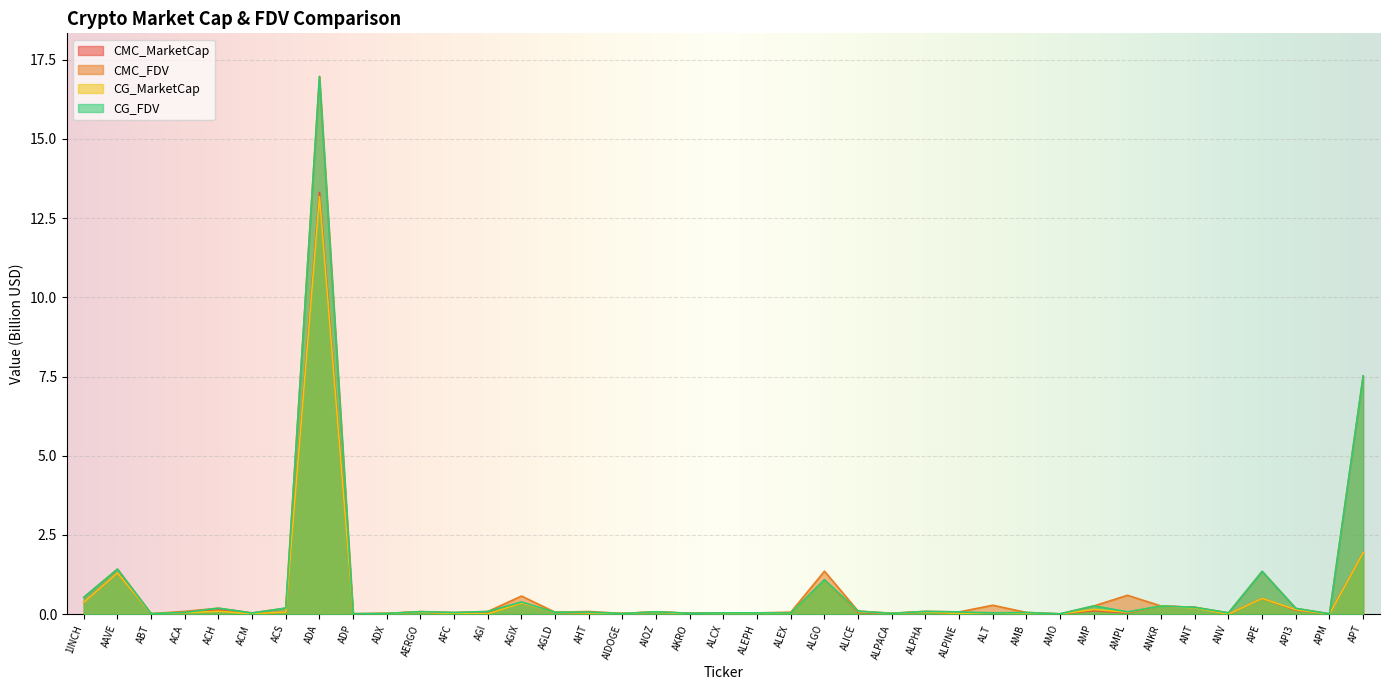

Reading left to right, list all the values displayed in this chart.

CMC_MarketCap: 1INCH=0.4	AAVE=1.3	ABT=0.0	ACA=0.0	ACH=0.1	ACM=0.0	ACS=0.1	ADA=13.3	ADP=0.0	ADX=0.0	AERGO=0.1	AFC=0.0	AGI=0.0	AGIX=0.4	AGLD=0.1	AHT=0.0	AIDOGE=0.0	AIOZ=0.1	AKRO=0.0	ALCX=0.0	ALEPH=0.0	ALEX=0.0	ALGO=1.1	ALICE=0.1	ALPACA=0.0	ALPHA=0.1	ALPINE=0.0	ALT=0.0	AMB=0.0	AMO=0.0	AMP=0.1	AMPL=0.0	ANKR=0.3	ANT=0.2	ANV=0.0	APE=0.5	API3=0.1	APM=0.0	APT=1.9
CMC_FDV: 1INCH=0.5	AAVE=1.4	ABT=0.0	ACA=0.1	ACH=0.2	ACM=0.0	ACS=0.2	ADA=17.0	ADP=0.0	ADX=0.0	AERGO=0.1	AFC=0.1	AGI=0.1	AGIX=0.6	AGLD=0.1	AHT=0.1	AIDOGE=0.0	AIOZ=0.1	AKRO=0.0	ALCX=0.0	ALEPH=0.0	ALEX=0.1	ALGO=1.4	ALICE=0.1	ALPACA=0.0	ALPHA=0.1	ALPINE=0.1	ALT=0.3	AMB=0.1	AMO=0.0	AMP=0.3	AMPL=0.6	ANKR=0.3	ANT=0.2	ANV=0.0	APE=1.4	API3=0.2	APM=0.0	APT=7.5
CG_MarketCap: 1INCH=0.4	AAVE=1.3	ABT=0.0	ACA=0.0	ACH=0.1	ACM=0.0	ACS=0.1	ADA=13.2	ADP=0.0	ADX=0.0	AERGO=0.1	AFC=0.0	AGI=0.0	AGIX=0.4	AGLD=0.1	AHT=0.0	AIDOGE=0.0	AIOZ=0.1	AKRO=0.0	ALCX=0.0	ALEPH=0.0	ALEX=0.0	ALGO=1.1	ALICE=0.1	ALPACA=0.0	ALPHA=0.1	ALPINE=0.0	ALT=0.0	AMB=0.0	AMO=0.0	AMP=0.1	AMPL=0.1	ANKR=0.3	ANT=0.2	ANV=0.0	APE=0.5	API3=0.1	APM=0.0	APT=1.9
CG_FDV: 1INCH=0.5	AAVE=1.4	ABT=0.0	ACA=0.1	ACH=0.2	ACM=0.0	ACS=0.2	ADA=17.0	ADP=0.0	ADX=0.0	AERGO=0.1	AFC=0.1	AGI=0.1	AGIX=0.4	AGLD=0.1	AHT=0.1	AIDOGE=0.0	AIOZ=0.1	AKRO=0.0	ALCX=0.0	ALEPH=0.0	ALEX=0.0	ALGO=1.1	ALICE=0.1	ALPACA=0.0	ALPHA=0.1	ALPINE=0.1	ALT=0.0	AMB=0.1	AMO=0.0	AMP=0.3	AMPL=0.1	ANKR=0.3	ANT=0.2	ANV=0.0	APE=1.4	API3=0.2	APM=0.0	APT=7.5